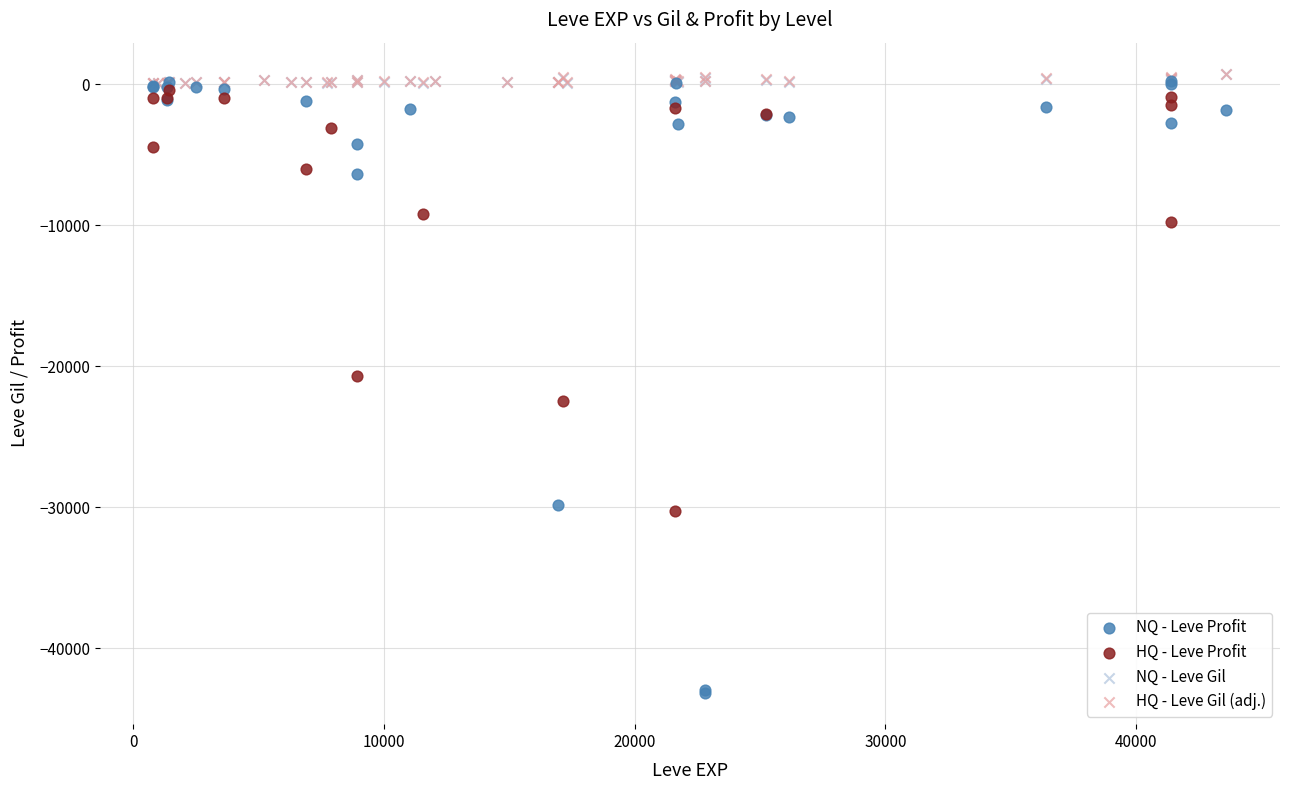

Which series has the widest spread of Y values?

NQ - Leve Profit